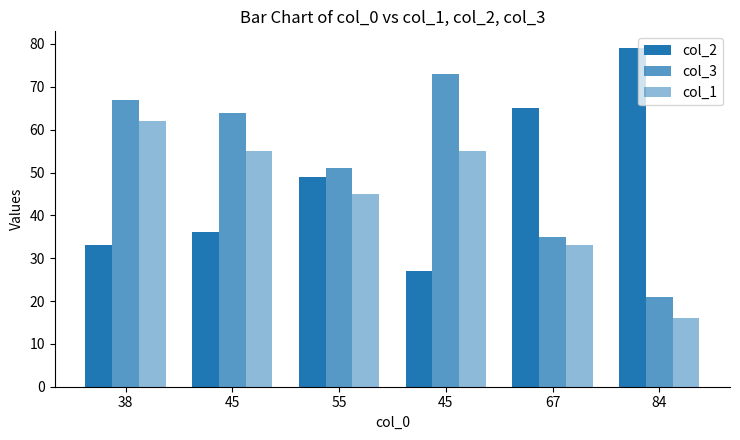

Reading right to left, transcribe all the data shown in this chart.

col_2: 79	65	27	49	36	33
col_3: 21	35	73	51	64	67
col_1: 16	33	55	45	55	62